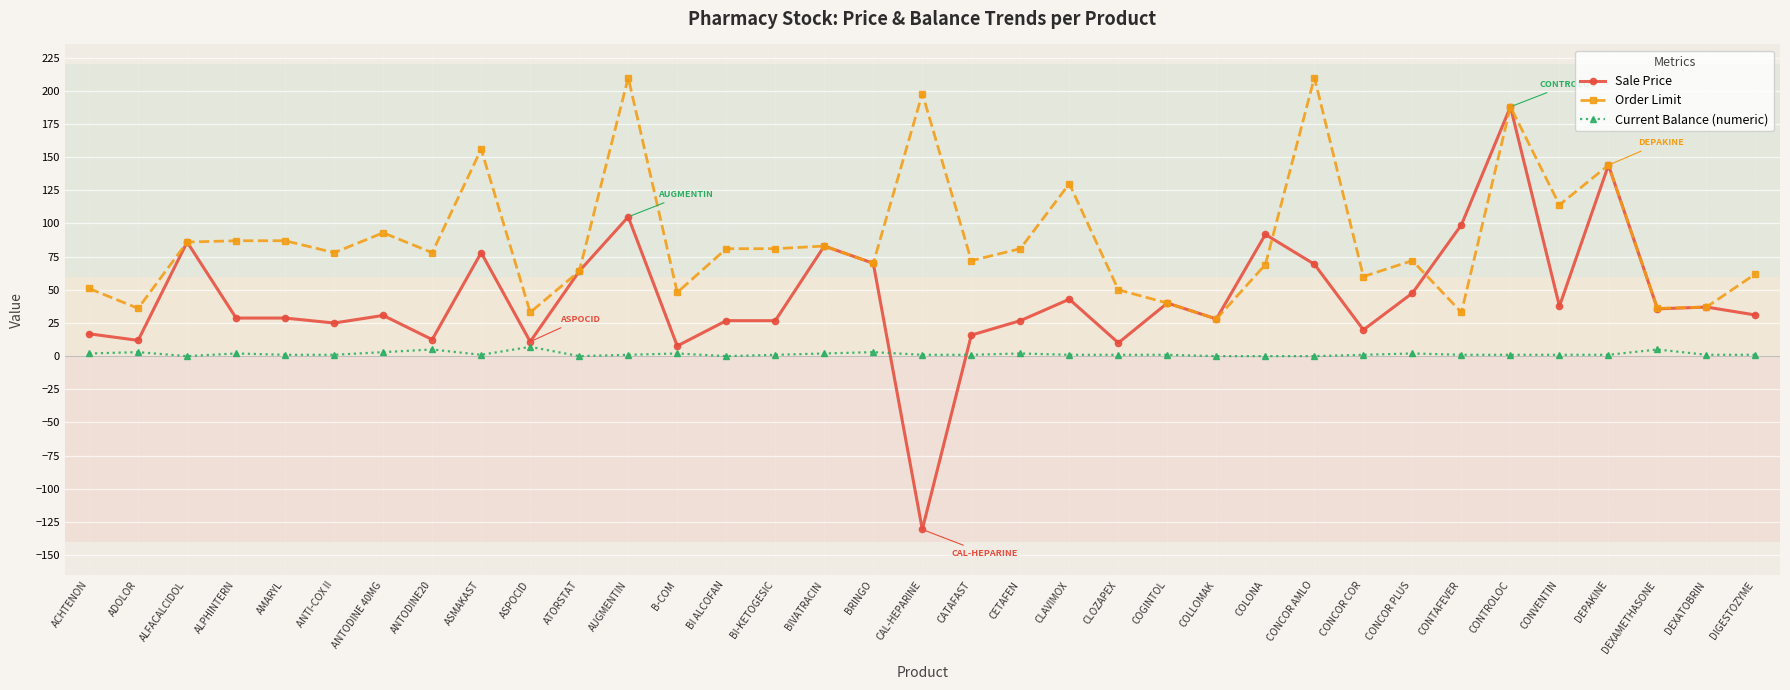

What is the greatest value displayed?

210.0